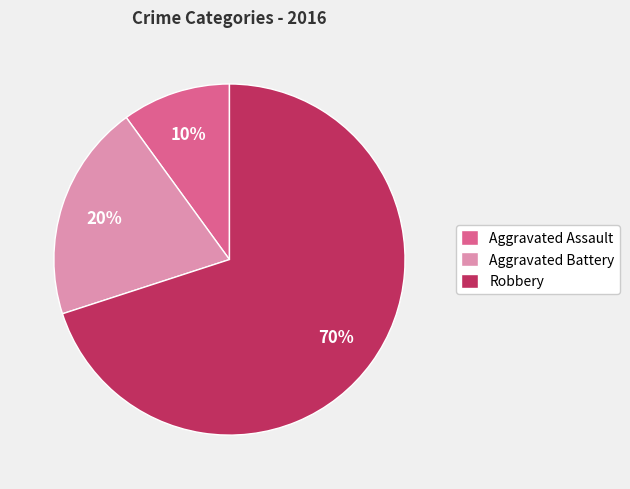

Which category accounts for the majority?

Robbery